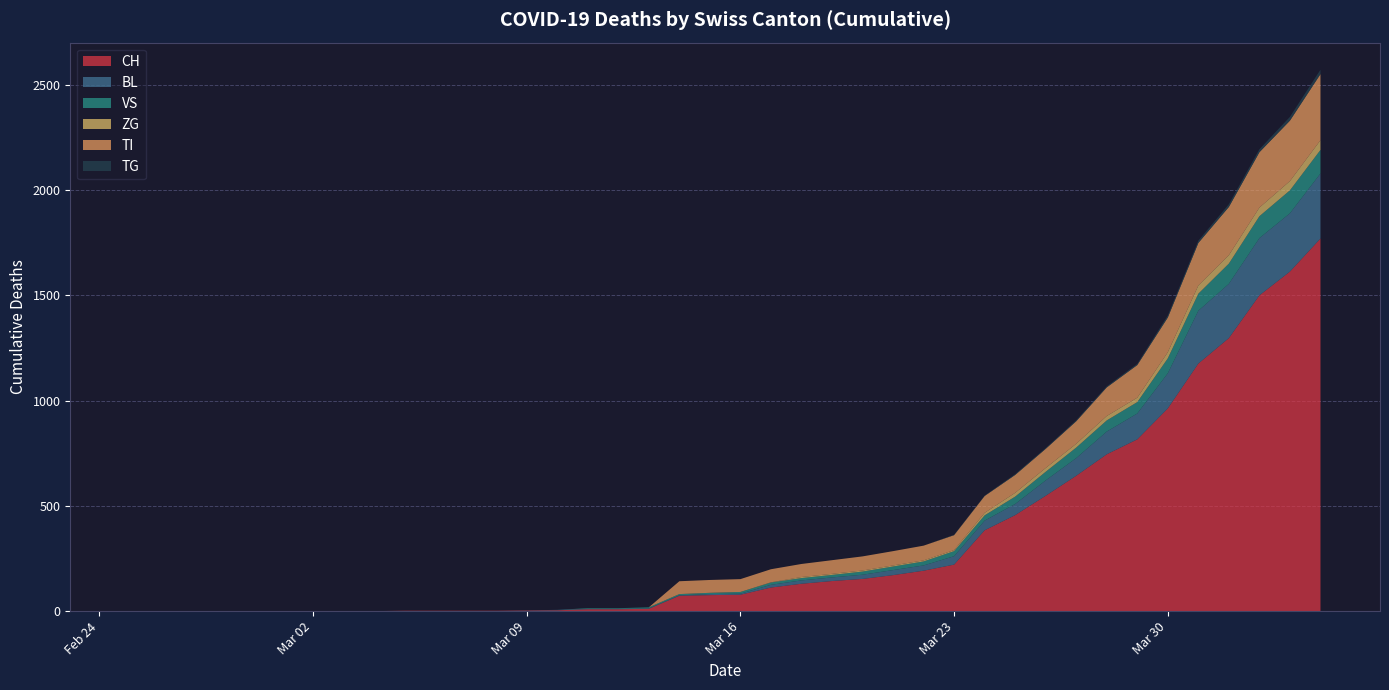

Reading left to right, extract all data points from this chart.

CH: 2020-02-25=0	2020-02-26=0	2020-02-27=0	2020-02-28=0	2020-02-29=0	2020-03-01=0	2020-03-02=0	2020-03-03=0	2020-03-04=0	2020-03-05=2	2020-03-06=2	2020-03-07=2	2020-03-08=2	2020-03-09=3	2020-03-10=4	2020-03-11=9	2020-03-12=9	2020-03-13=11	2020-03-14=73	2020-03-15=76	2020-03-16=78	2020-03-17=112	2020-03-18=130	2020-03-19=143	2020-03-20=153	2020-03-21=171	2020-03-22=192	2020-03-23=221	2020-03-24=384	2020-03-25=456	2020-03-26=548	2020-03-27=643	2020-03-28=745	2020-03-29=816	2020-03-30=963	2020-03-31=1176	2020-04-01=1297	2020-04-02=1500	2020-04-03=1613	2020-04-04=1770
BL: 2020-02-25=0	2020-02-26=0	2020-02-27=0	2020-02-28=0	2020-02-29=0	2020-03-01=0	2020-03-02=0	2020-03-03=0	2020-03-04=0	2020-03-05=0	2020-03-06=0	2020-03-07=0	2020-03-08=0	2020-03-09=1	2020-03-10=2	2020-03-11=2	2020-03-12=2	2020-03-13=2	2020-03-14=2	2020-03-15=5	2020-03-16=5	2020-03-17=13	2020-03-18=16	2020-03-19=17	2020-03-20=20	2020-03-21=24	2020-03-22=25	2020-03-23=40	2020-03-24=46	2020-03-25=53	2020-03-26=73	2020-03-27=84	2020-03-28=108	2020-03-29=123	2020-03-30=167	2020-03-31=251	2020-04-01=258	2020-04-02=272	2020-04-03=277	2020-04-04=309
VS: 2020-02-25=0	2020-02-26=0	2020-02-27=0	2020-02-28=0	2020-02-29=0	2020-03-01=0	2020-03-02=0	2020-03-03=0	2020-03-04=0	2020-03-05=0	2020-03-06=0	2020-03-07=0	2020-03-08=0	2020-03-09=0	2020-03-10=0	2020-03-11=3	2020-03-12=3	2020-03-13=5	2020-03-14=6	2020-03-15=6	2020-03-16=8	2020-03-17=11	2020-03-18=11	2020-03-19=12	2020-03-20=15	2020-03-21=17	2020-03-22=19	2020-03-23=24	2020-03-24=25	2020-03-25=35	2020-03-26=41	2020-03-27=50	2020-03-28=53	2020-03-29=54	2020-03-30=71	2020-03-31=81	2020-04-01=96	2020-04-02=104	2020-04-03=109	2020-04-04=112
ZG: 2020-02-25=0	2020-02-26=0	2020-02-27=0	2020-02-28=0	2020-02-29=0	2020-03-01=0	2020-03-02=0	2020-03-03=0	2020-03-04=0	2020-03-05=0	2020-03-06=0	2020-03-07=0	2020-03-08=0	2020-03-09=0	2020-03-10=0	2020-03-11=0	2020-03-12=0	2020-03-13=0	2020-03-14=0	2020-03-15=0	2020-03-16=0	2020-03-17=1	2020-03-18=5	2020-03-19=5	2020-03-20=5	2020-03-21=5	2020-03-22=5	2020-03-23=5	2020-03-24=12	2020-03-25=18	2020-03-26=18	2020-03-27=18	2020-03-28=21	2020-03-29=21	2020-03-30=29	2020-03-31=39	2020-04-01=40	2020-04-02=41	2020-04-03=44	2020-04-04=46
TI: 2020-02-25=0	2020-02-26=0	2020-02-27=0	2020-02-28=0	2020-02-29=0	2020-03-01=0	2020-03-02=0	2020-03-03=0	2020-03-04=0	2020-03-05=0	2020-03-06=0	2020-03-07=0	2020-03-08=0	2020-03-09=0	2020-03-10=0	2020-03-11=0	2020-03-12=0	2020-03-13=0	2020-03-14=61	2020-03-15=61	2020-03-16=61	2020-03-17=62	2020-03-18=62	2020-03-19=65	2020-03-20=67	2020-03-21=68	2020-03-22=70	2020-03-23=71	2020-03-24=80	2020-03-25=85	2020-03-26=91	2020-03-27=107	2020-03-28=136	2020-03-29=155	2020-03-30=165	2020-03-31=202	2020-04-01=229	2020-04-02=263	2020-04-03=287	2020-04-04=314
TG: 2020-02-25=0	2020-02-26=0	2020-02-27=0	2020-02-28=0	2020-02-29=0	2020-03-01=0	2020-03-02=0	2020-03-03=0	2020-03-04=0	2020-03-05=0	2020-03-06=0	2020-03-07=0	2020-03-08=0	2020-03-09=0	2020-03-10=0	2020-03-11=0	2020-03-12=0	2020-03-13=0	2020-03-14=0	2020-03-15=0	2020-03-16=0	2020-03-17=0	2020-03-18=0	2020-03-19=0	2020-03-20=0	2020-03-21=0	2020-03-22=0	2020-03-23=2	2020-03-24=2	2020-03-25=4	2020-03-26=4	2020-03-27=5	2020-03-28=5	2020-03-29=6	2020-03-30=10	2020-03-31=11	2020-04-01=13	2020-04-02=14	2020-04-03=18	2020-04-04=21